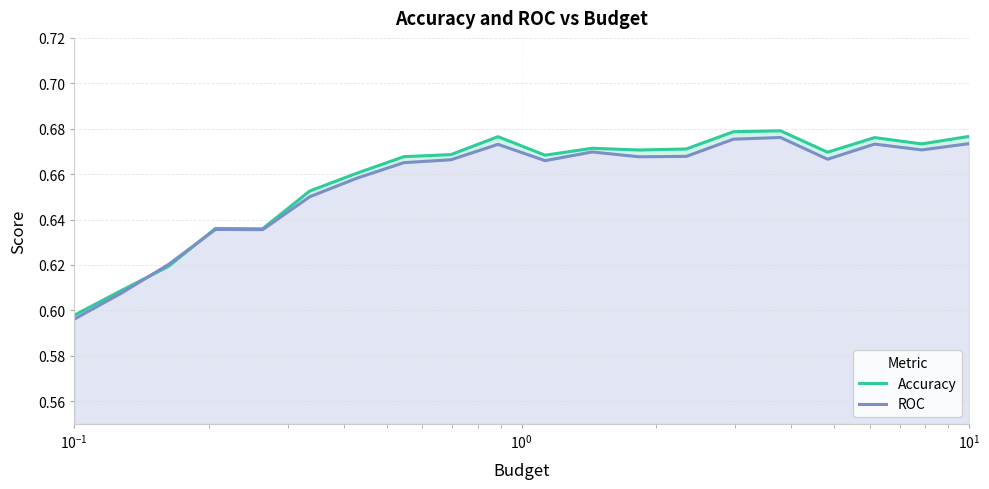

True or false: ROC and Accuracy cross at least once.

True